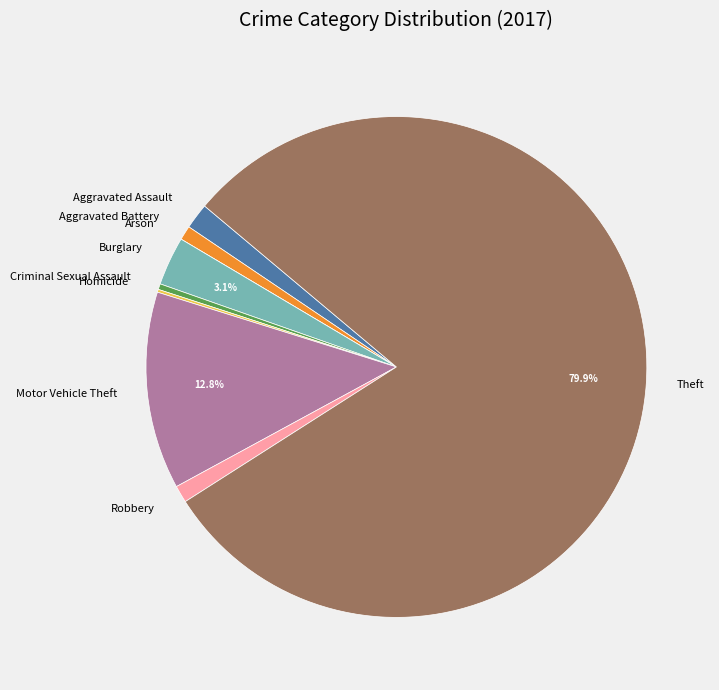

Approximately how many times larger is the value at Aggravated Battery compared to Criminal Sexual Assault?

2.5